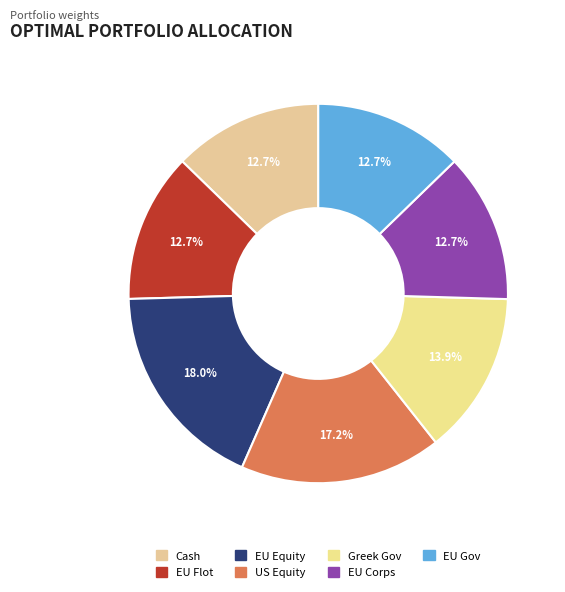

How much of the chart is everything except EU Flot?

87.3%